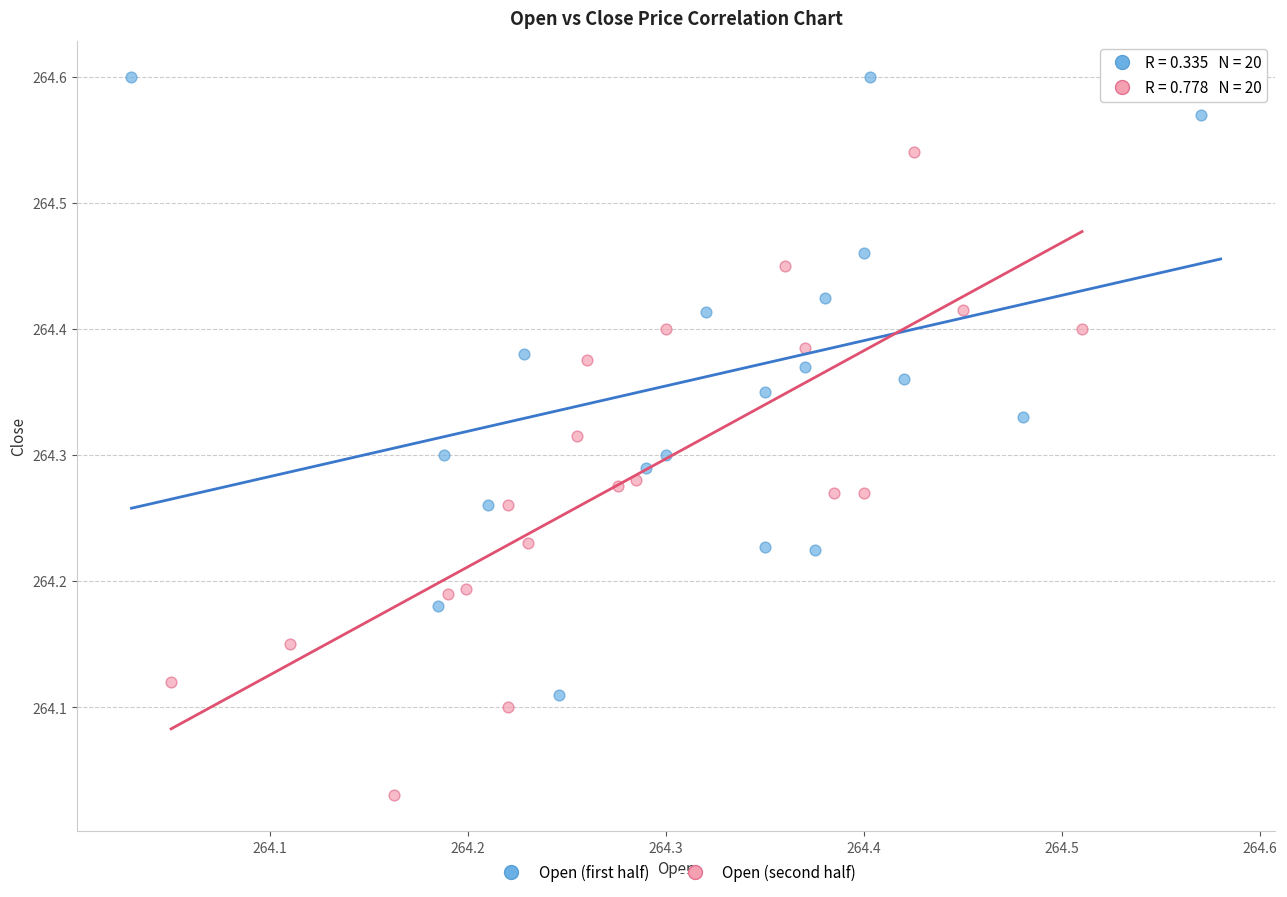

What are all the series names shown in the legend?

Open (first half), Open (second half)